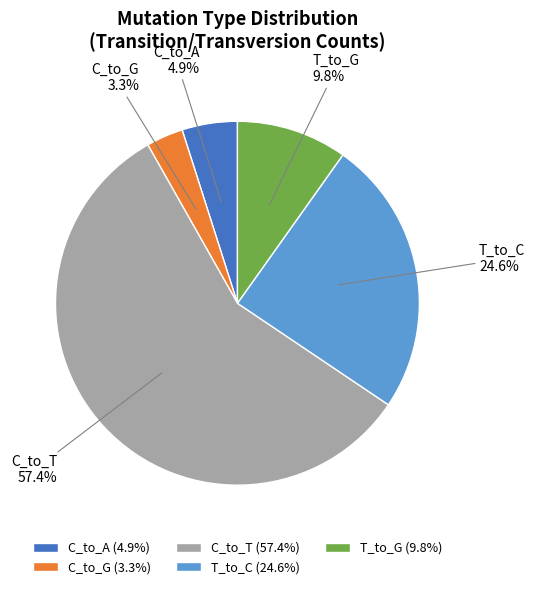

Does C_to_G represent more than half of the total?

No